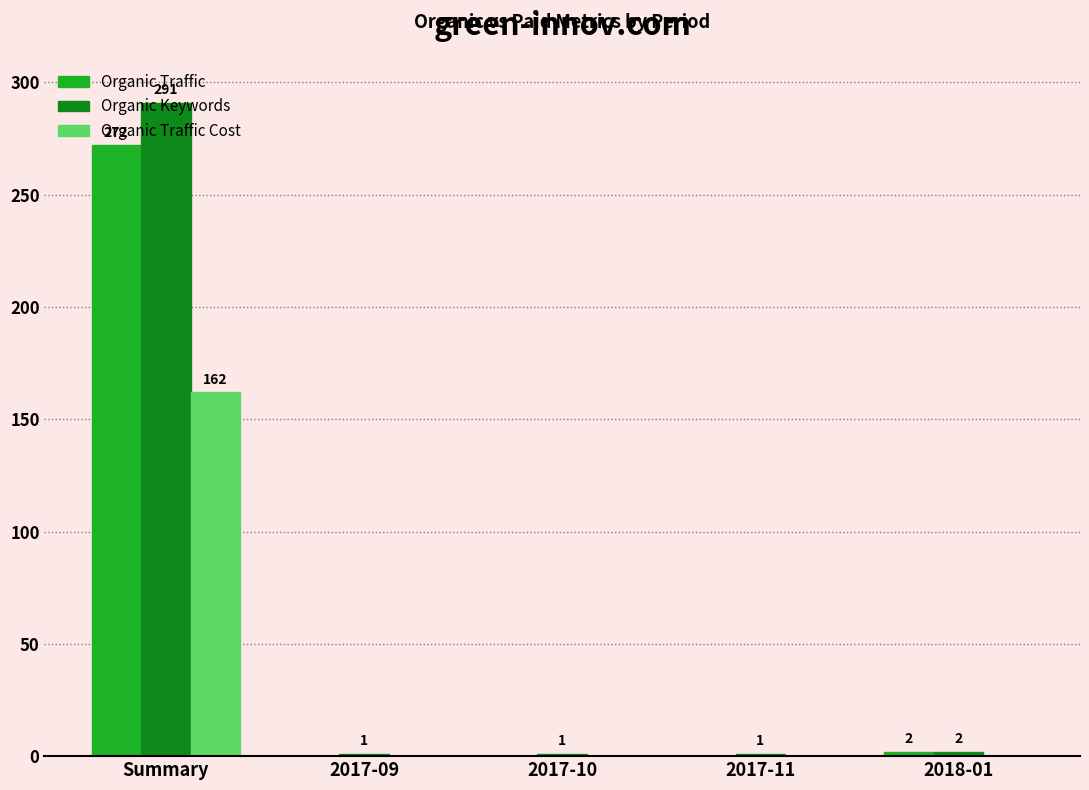

What is the total value across all series at Summary?

725